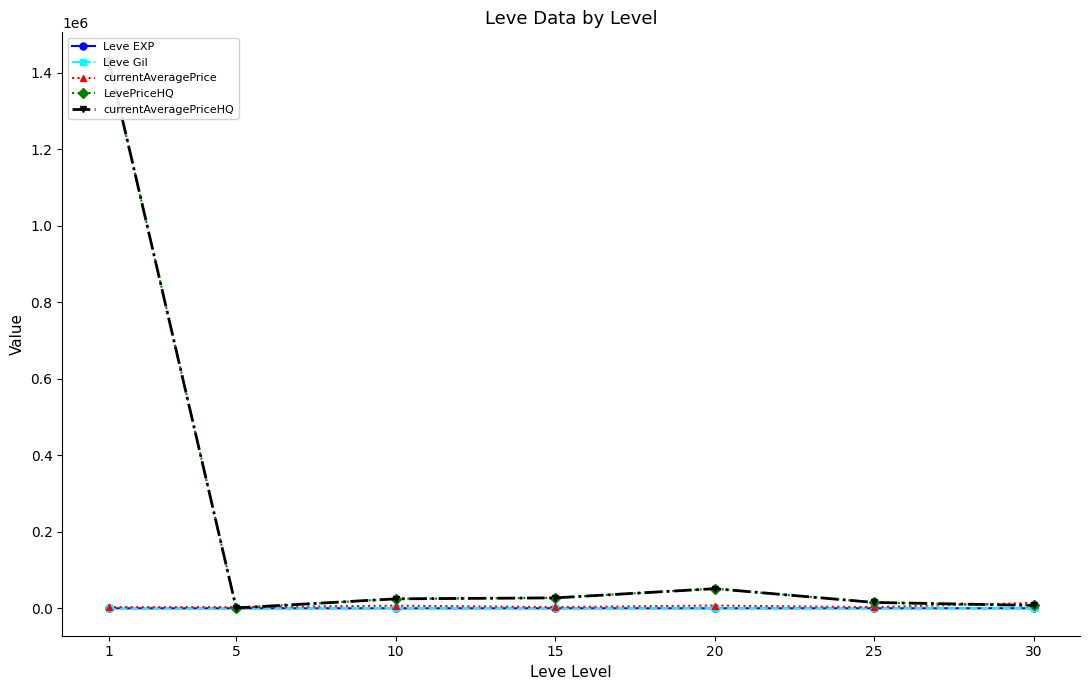

Which series has the largest total across all categories?

LevePriceHQ